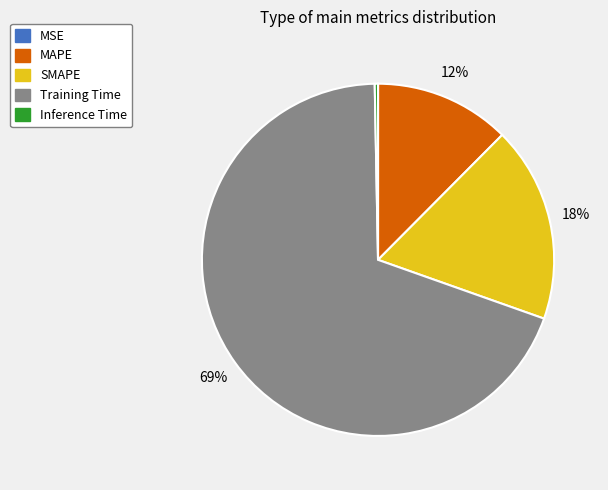

The Inference Time slice represents 0% of the pie. True or false?

True